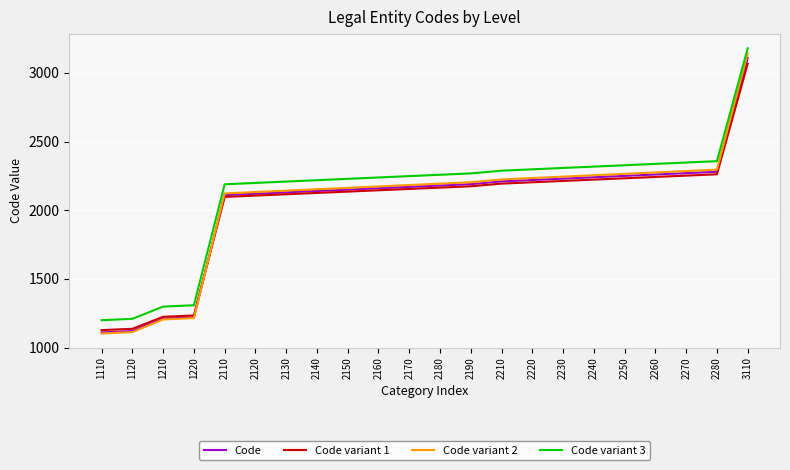

Which series has the widest spread of values?

Code variant 2